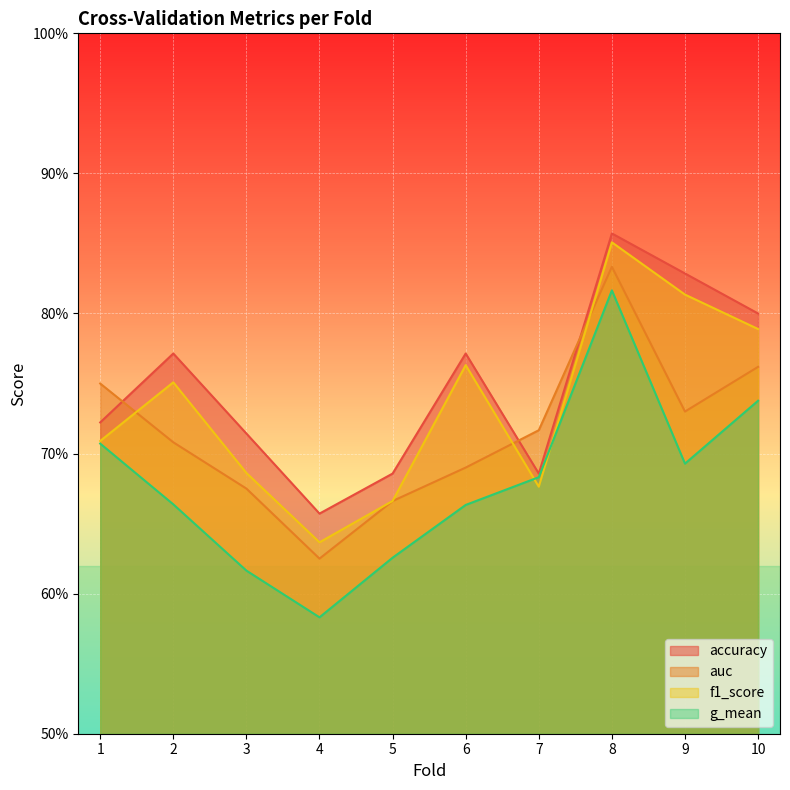

Between 2 and 8, which series saw the biggest shift?

g_mean